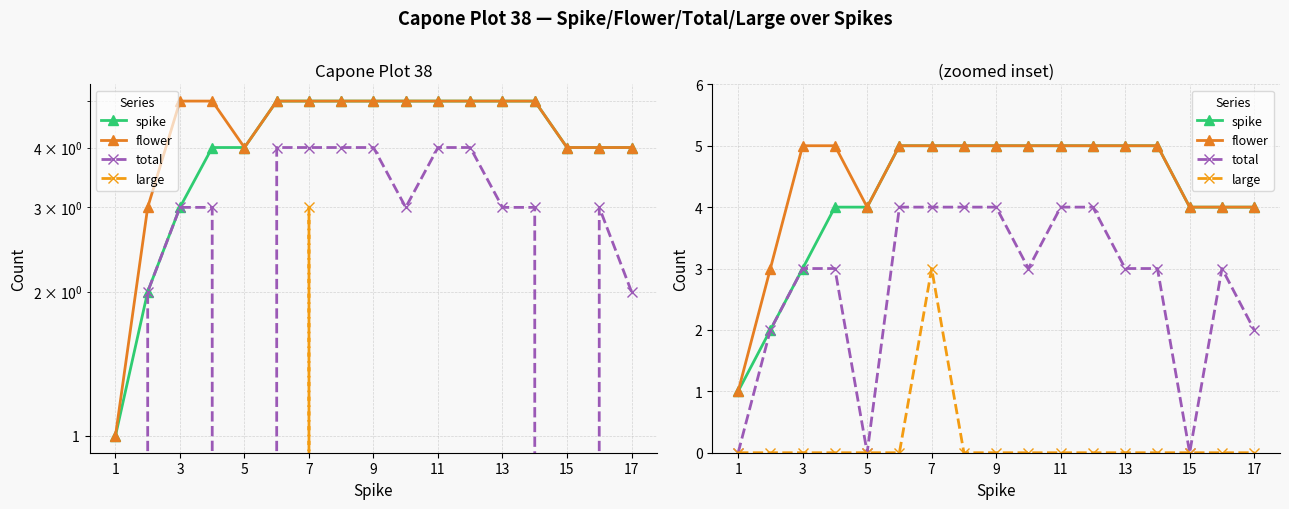

What is the difference between the second highest and second lowest values in the total series?

4